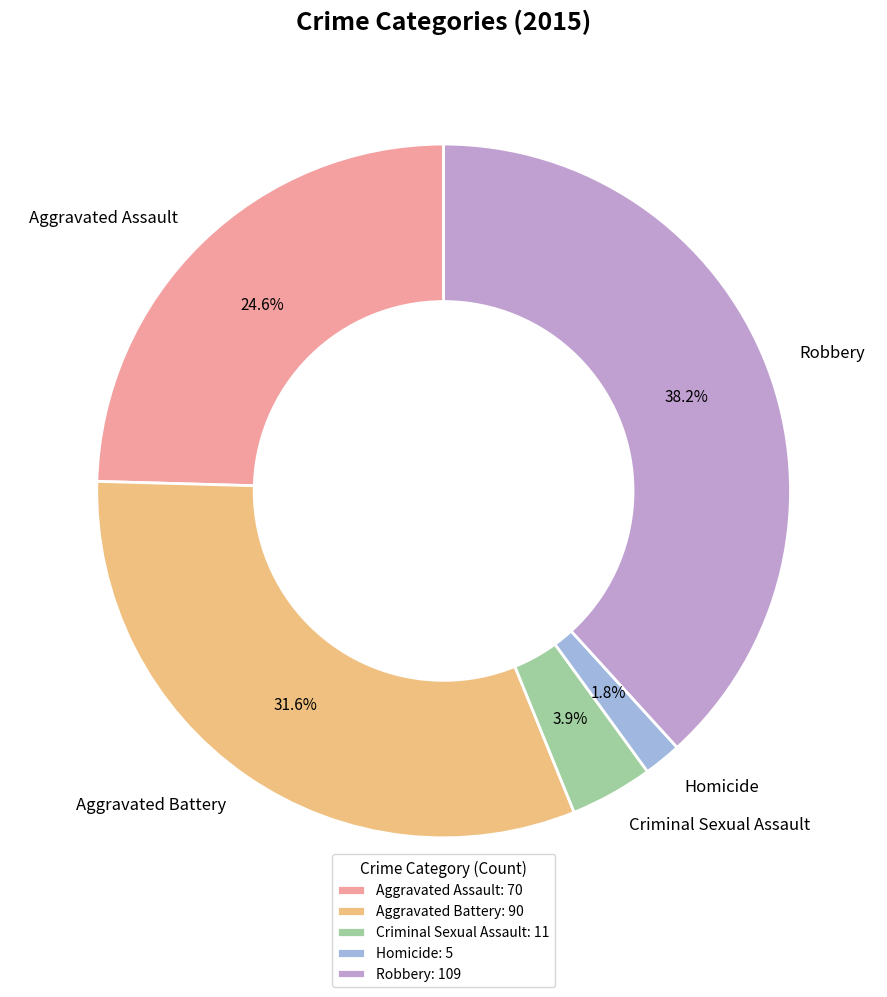

Combined, what portion of the pie is Homicide and Robbery?

40.0%